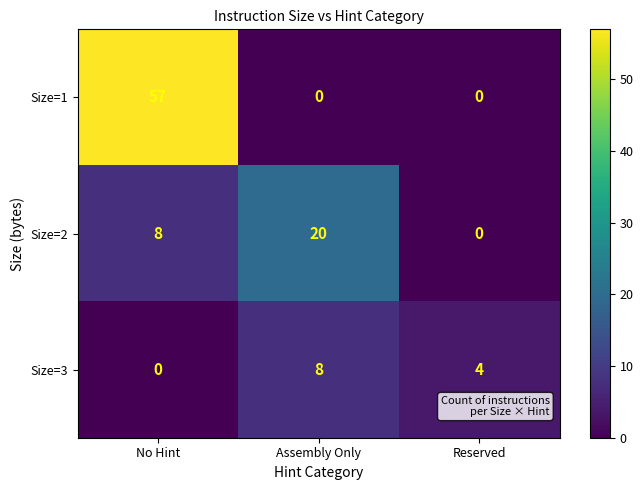

Count the Size=2 values in the range 0 to 20.

3